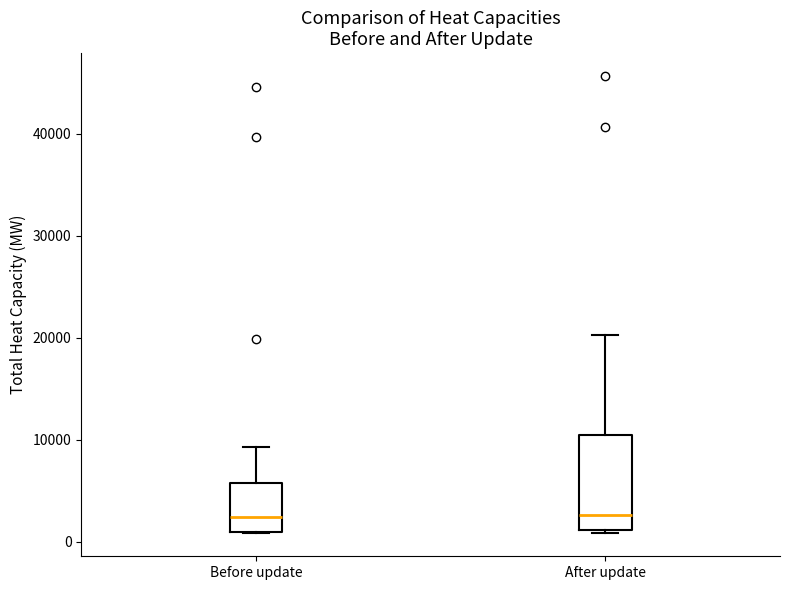

Comparing the boxes themselves (not the whiskers), which one is the tallest?

After update